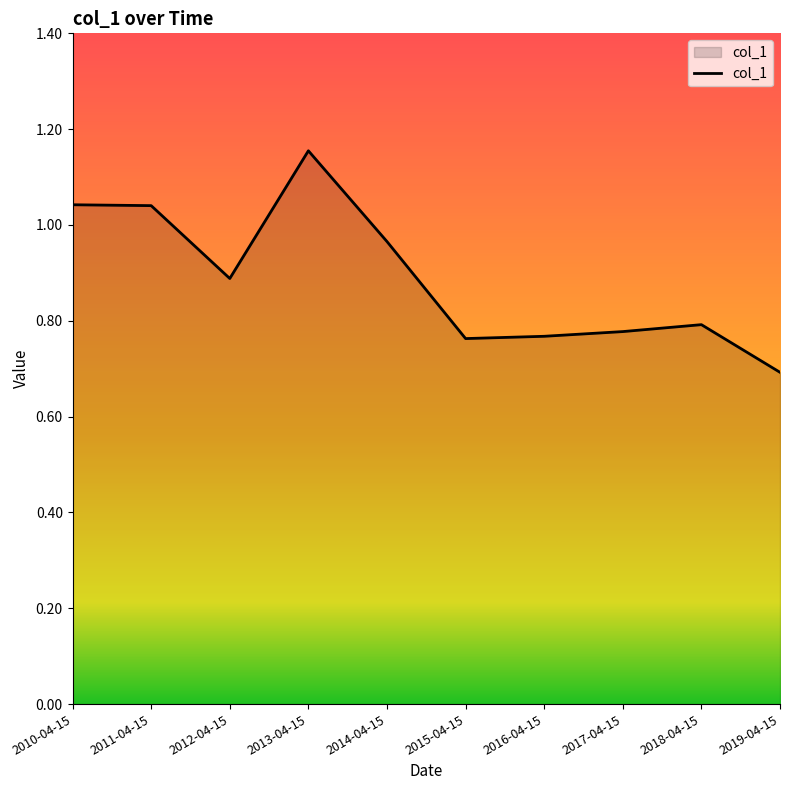

True or false: the data shows 0.8 at 2017-04-15.

True